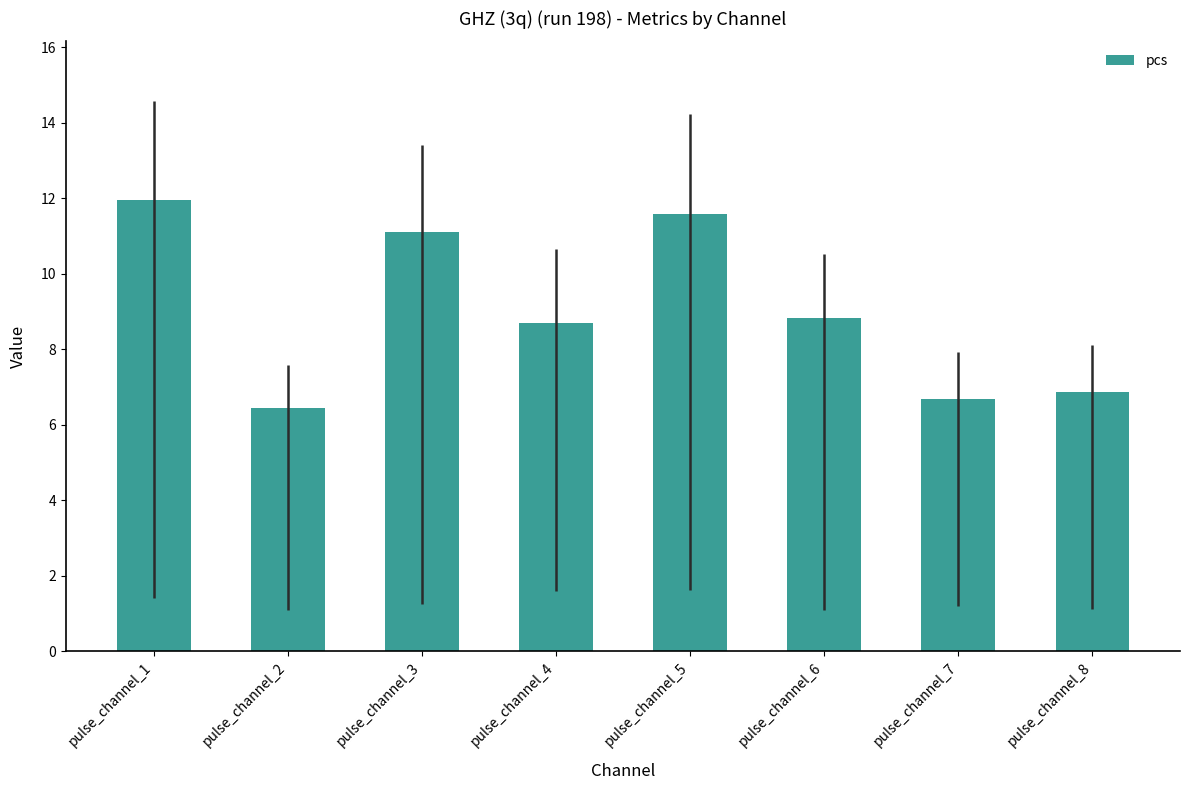

Reading left to right, extract all data points from this chart.

12.0	6.4	11.1	8.7	11.6	8.8	6.7	6.9